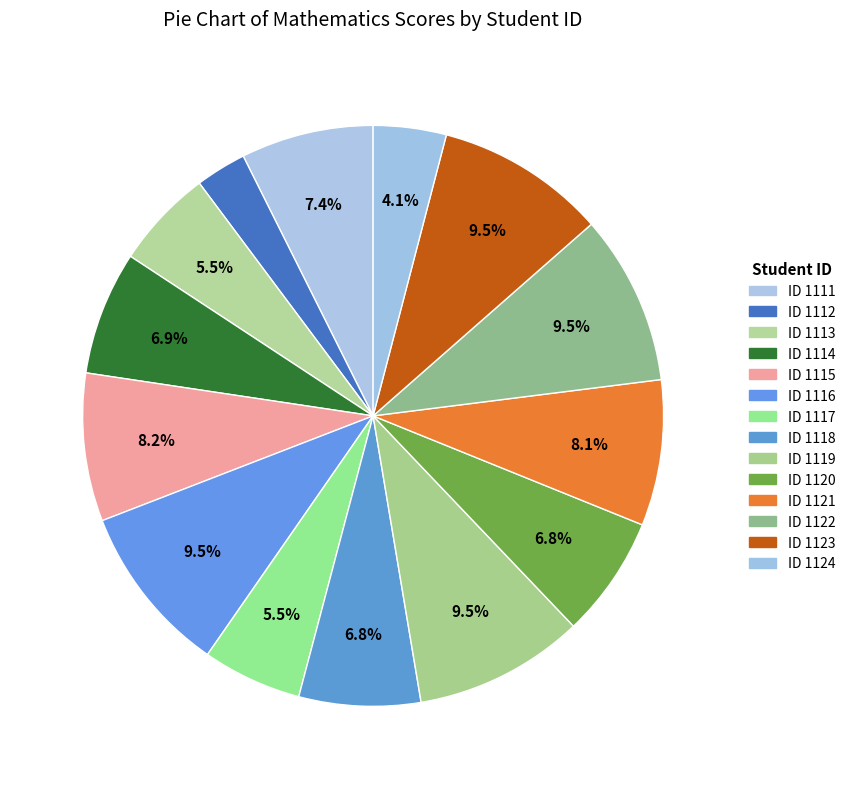

Count the number of slices in the pie.

14